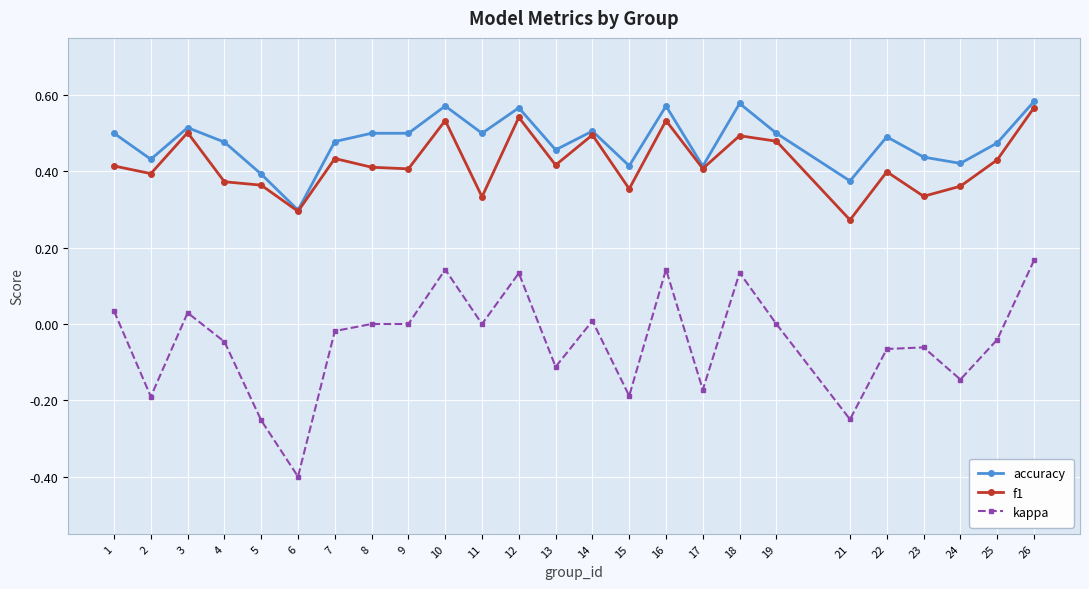

At how many categories does at least one series exceed 0?

25